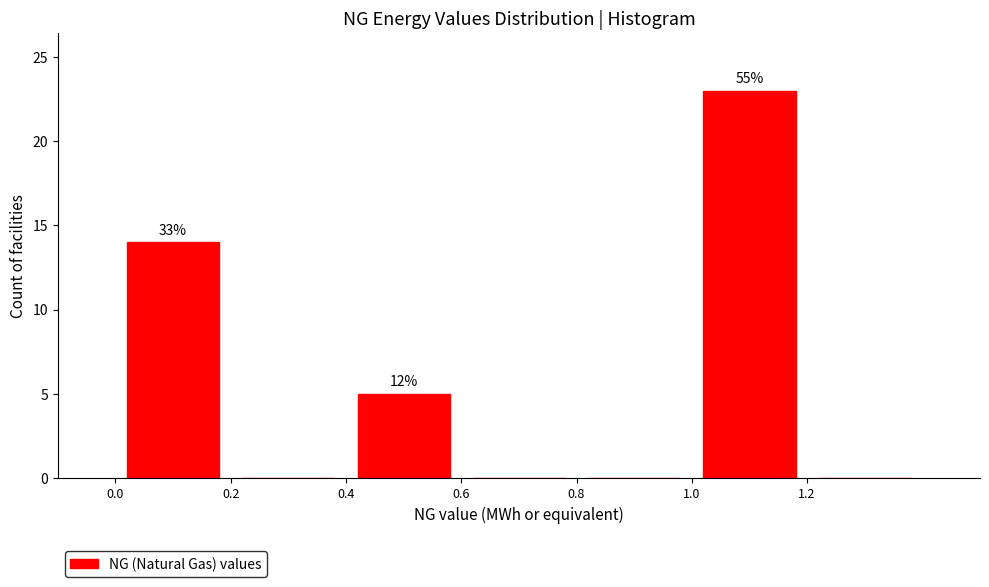

Which range on the x-axis has the tallest bar?

1.0 to 1.2